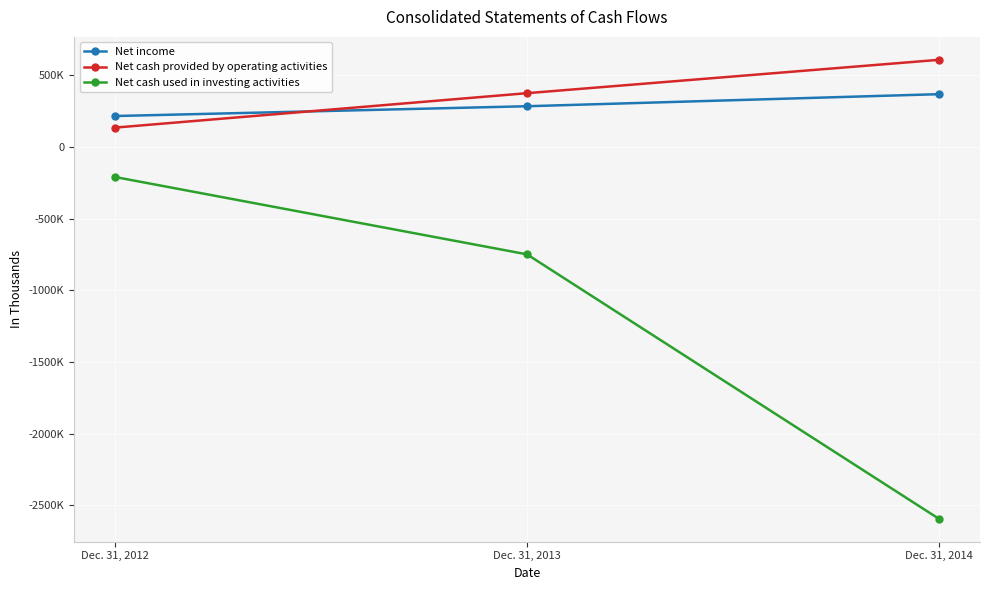

Rank the series by their maximum value, from highest to lowest.

Net cash provided by operating activities, Net income, Net cash used in investing activities